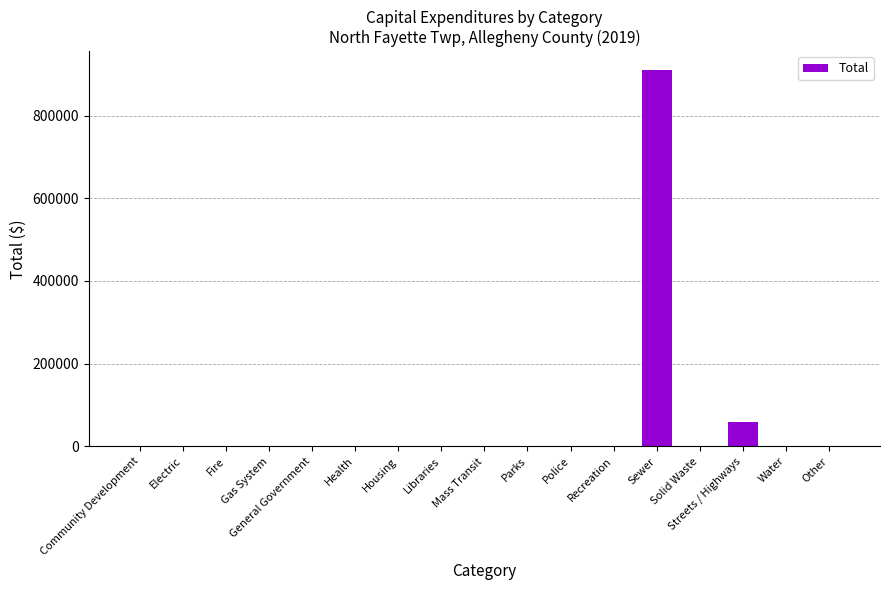

The chart shows a value of -332633 at Solid Waste. True or false?

False